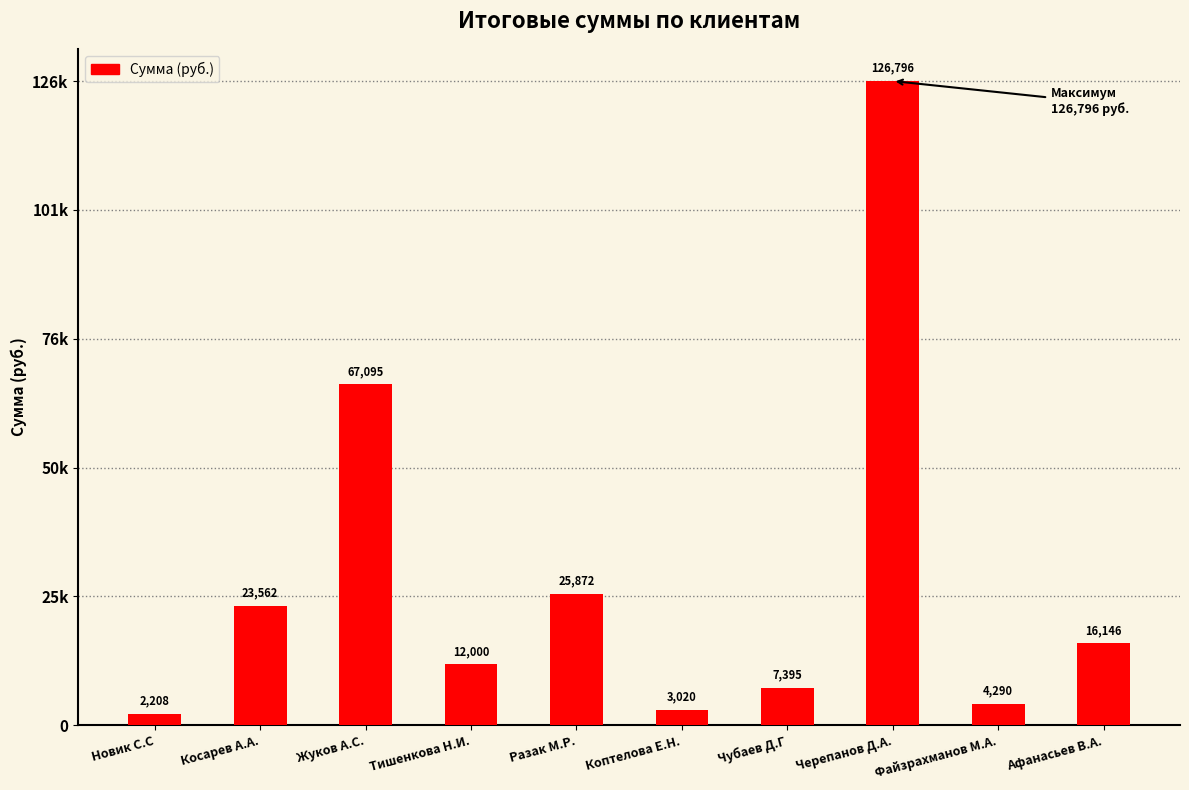

Are the bars grouped side by side (vs. stacked)?

No